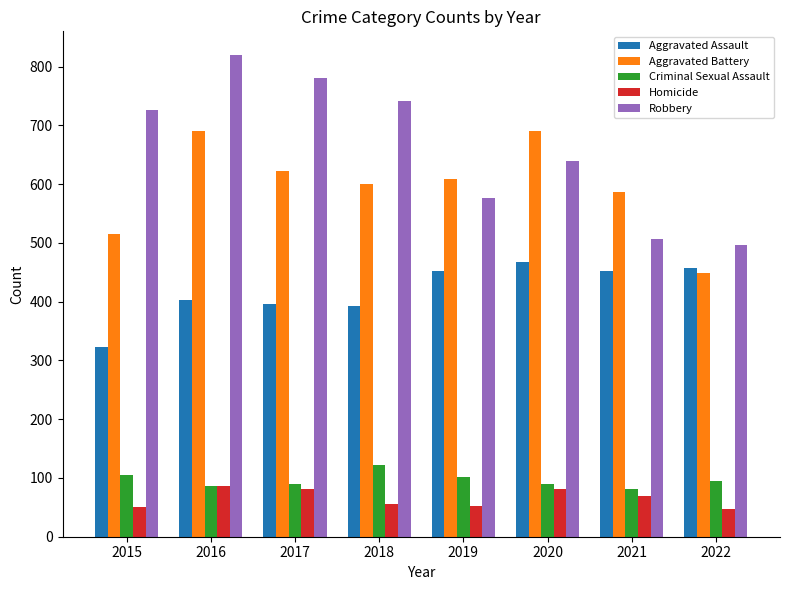

What is the difference between the highest and lowest values at 2019?

555